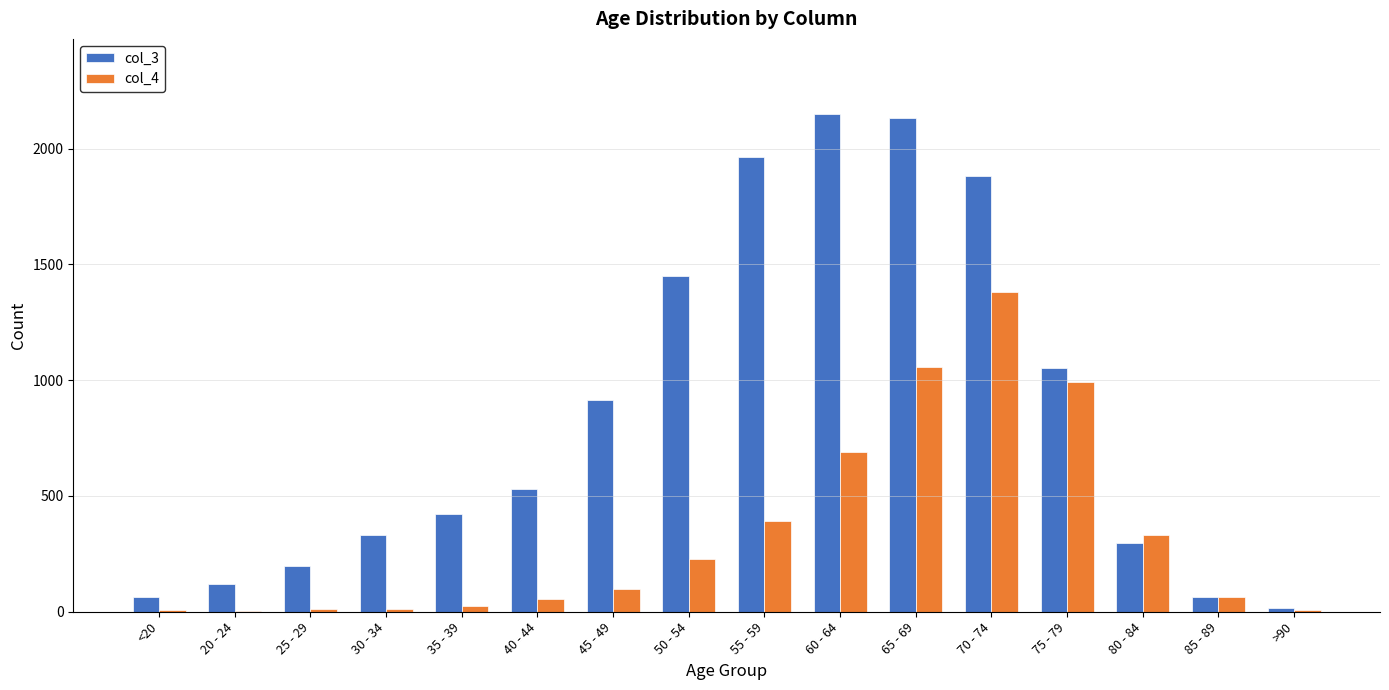

The col_4 series shows 227 at 50 - 54. True or false?

True